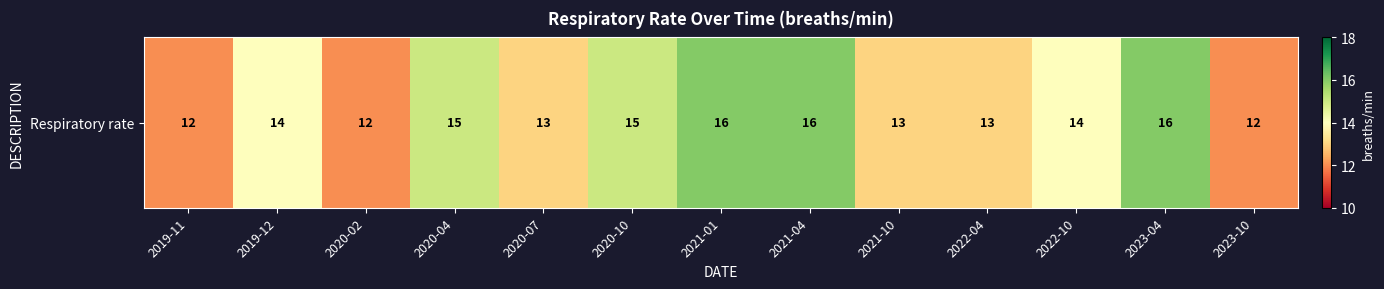

Reading left to right, transcribe all the data shown in this chart.

2019-11=12	2019-12=14	2020-02=12	2020-04=15	2020-07=13	2020-10=15	2021-01=16	2021-04=16	2021-10=13	2022-04=13	2022-10=14	2023-04=16	2023-10=12